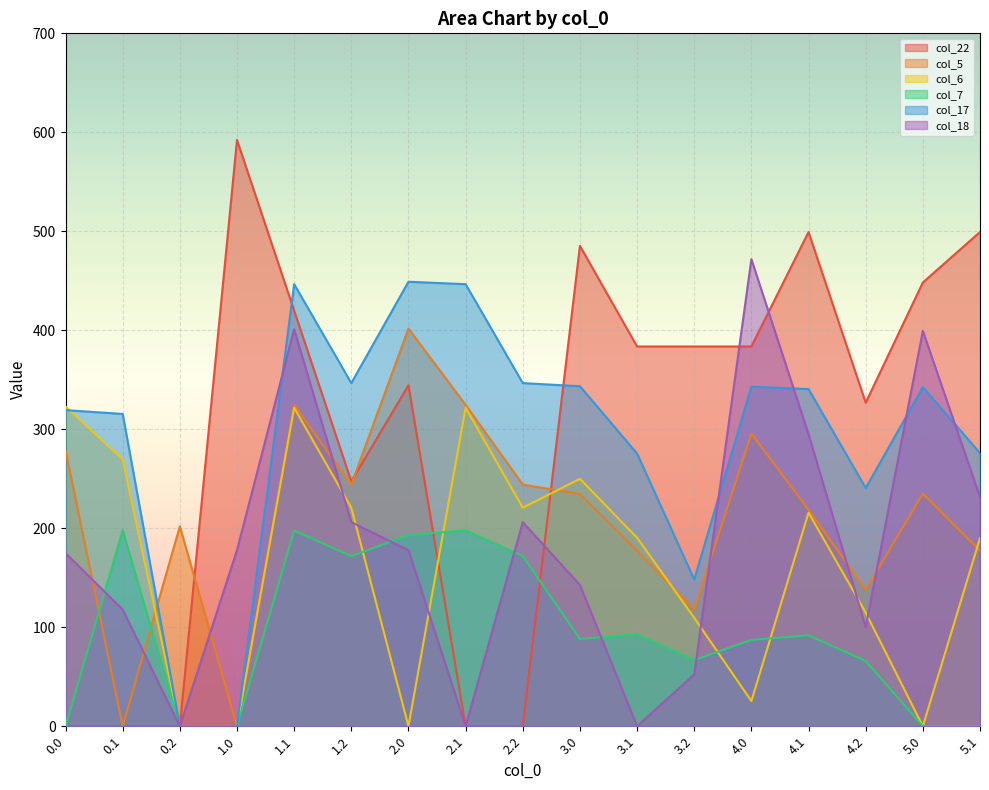

Reading right to left, extract all data points from this chart.

col_22: 5.1=499.3	5.0=448.3	4.2=326.9	4.1=499.3	4.0=383.7	3.2=383.7	3.1=383.7	3.0=485.3	2.2=0.0	2.1=0.0	2.0=344.4	1.2=247.4	1.1=419.9	1.0=592.3	0.2=0.0	0.1=0.0	0.0=0.0
col_5: 5.1=177.2	5.0=235.0	4.2=138.1	4.1=218.7	4.0=295.7	3.2=117.8	3.1=177.3	3.0=234.6	2.2=244.1	2.1=324.7	2.0=401.7	1.2=244.1	1.1=324.7	1.0=0.0	0.2=201.9	0.1=0.0	0.0=278.5
col_6: 5.1=190.1	5.0=0.0	4.2=114.8	4.1=215.8	4.0=25.4	3.2=109.5	3.1=190.5	3.0=249.9	2.2=220.8	2.1=321.8	2.0=0.0	1.2=220.8	1.1=321.8	1.0=0.0	0.2=0.0	0.1=269.6	0.0=323.0
col_7: 5.1=0.0	5.0=0.0	4.2=65.9	4.1=91.8	4.0=87.2	3.2=66.9	3.1=92.8	3.0=88.2	2.2=171.9	2.1=197.8	2.0=193.2	1.2=171.9	1.1=197.8	1.0=0.0	0.2=0.0	0.1=197.8	0.0=0.0
col_17: 5.1=275.9	5.0=342.5	4.2=240.7	4.1=340.6	4.0=343.0	3.2=148.2	3.1=275.4	3.0=343.5	2.2=346.7	2.1=446.6	2.0=449.0	1.2=346.7	1.1=446.6	1.0=0.0	0.2=0.0	0.1=315.5	0.0=319.3
col_18: 5.1=231.5	5.0=399.4	4.2=100.2	4.1=295.0	4.0=471.9	3.2=52.4	3.1=0.0	3.0=142.7	2.2=206.2	2.1=0.0	2.0=177.9	1.2=206.2	1.1=401.0	1.0=177.9	0.2=0.0	0.1=117.9	0.0=174.9